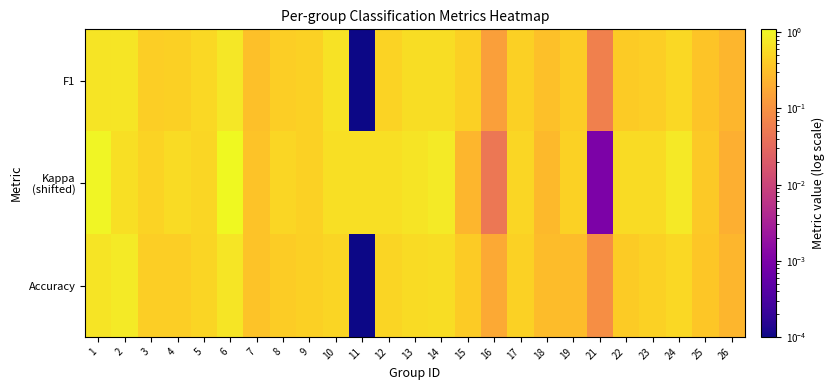

Rank the series at 10 from highest to lowest value.

F1, Kappa (shifted), Accuracy